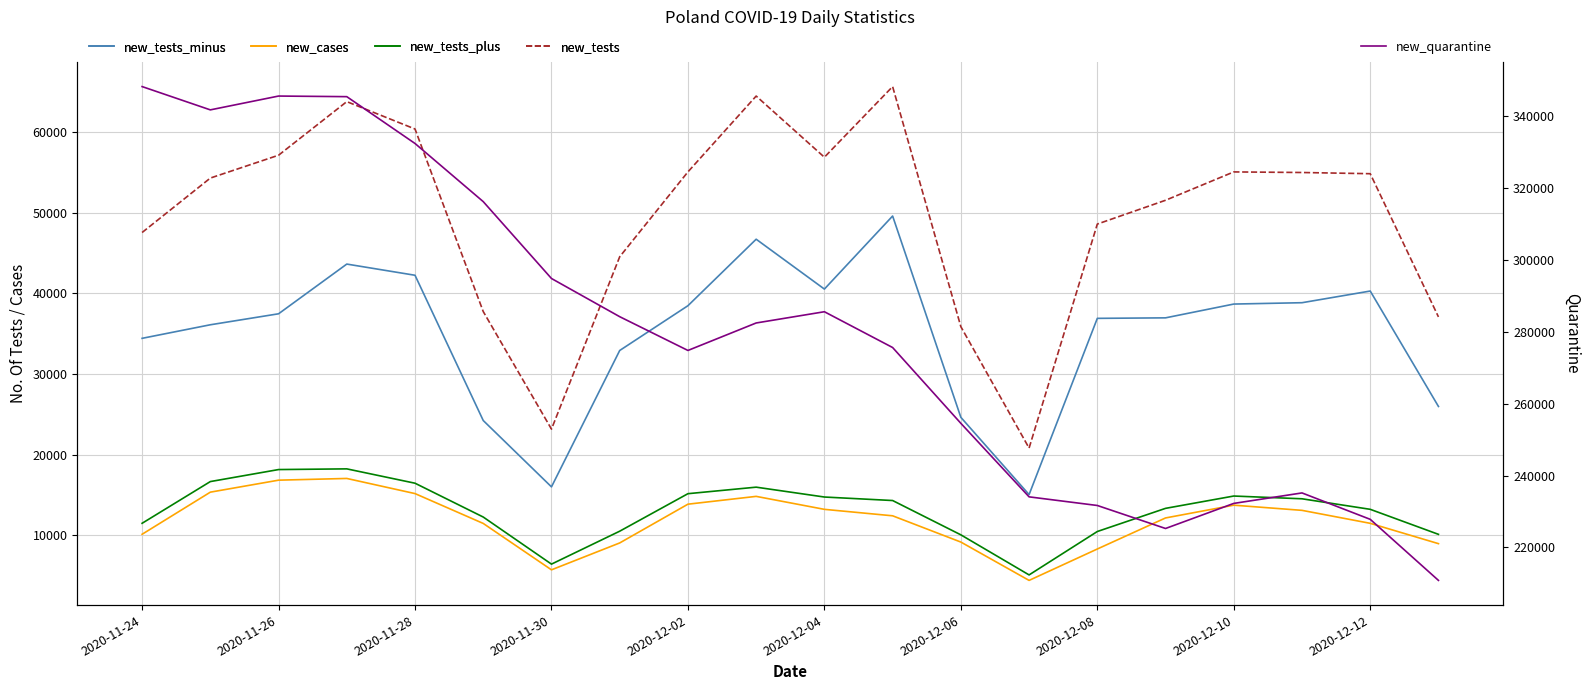

True or false: new_cases and new_tests cross at least once.

False